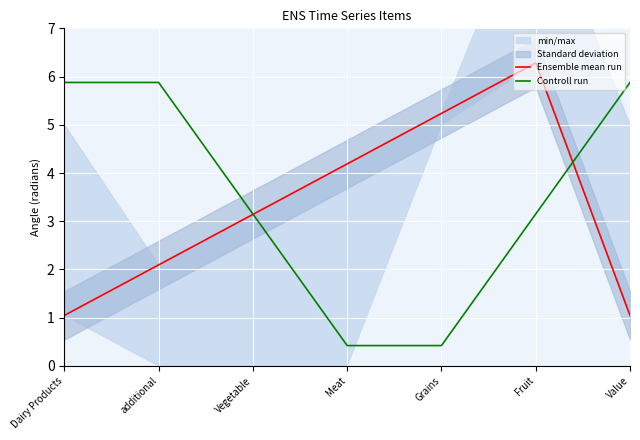

Reading left to right, extract all data points from this chart.

Ensemble mean run: 1.0	2.1	3.1	4.2	5.2	6.3	1.0
Controll run: 5.9	5.9	3.2	0.4	0.4	3.1	5.9